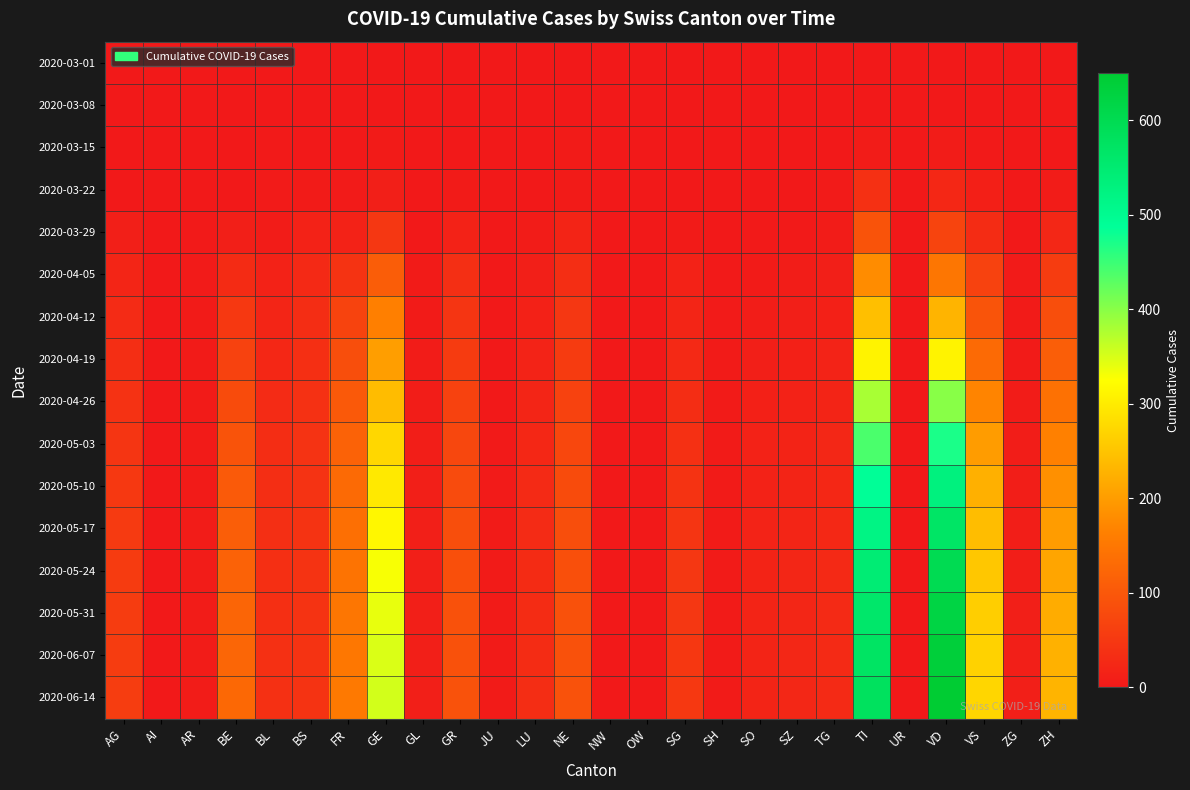

At which category is the sum across all series the highest?

VD